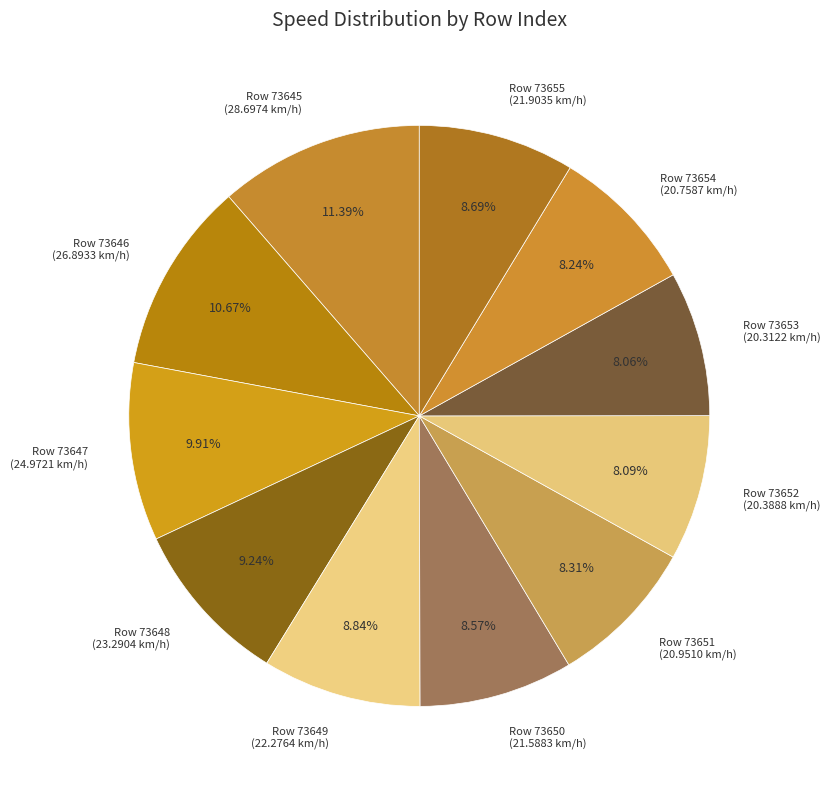

Is Row 73652 (20.3888 km/h) the majority of the pie?

No